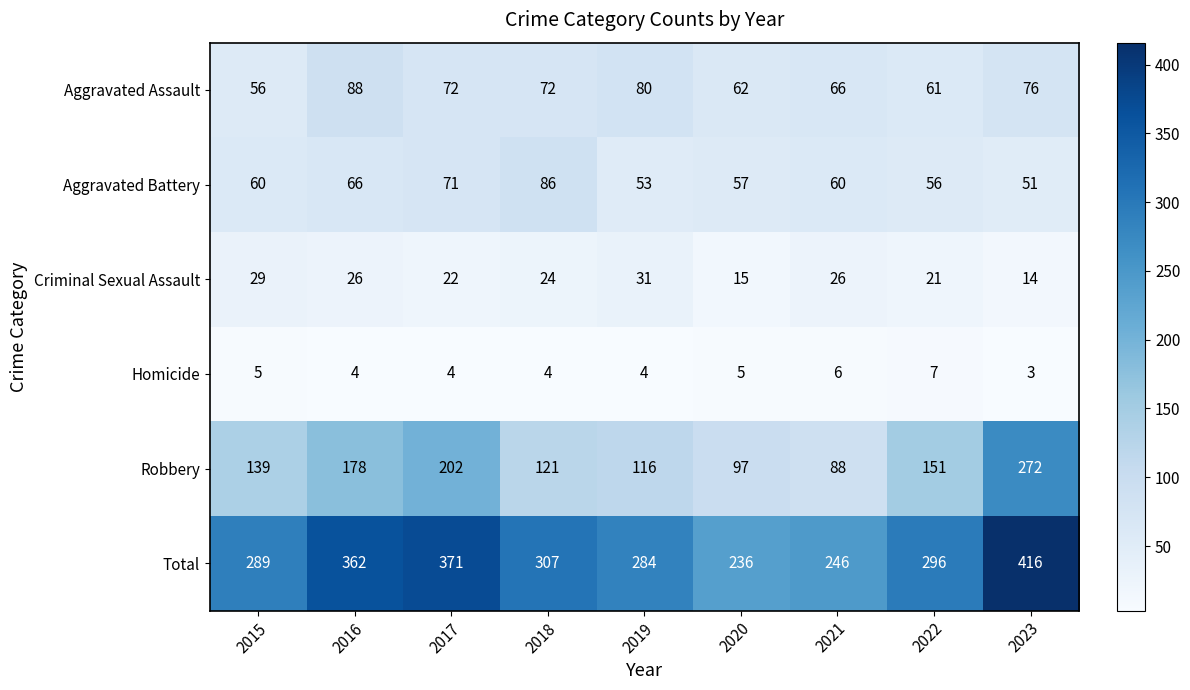

What is the total value across all series at 2017?

742